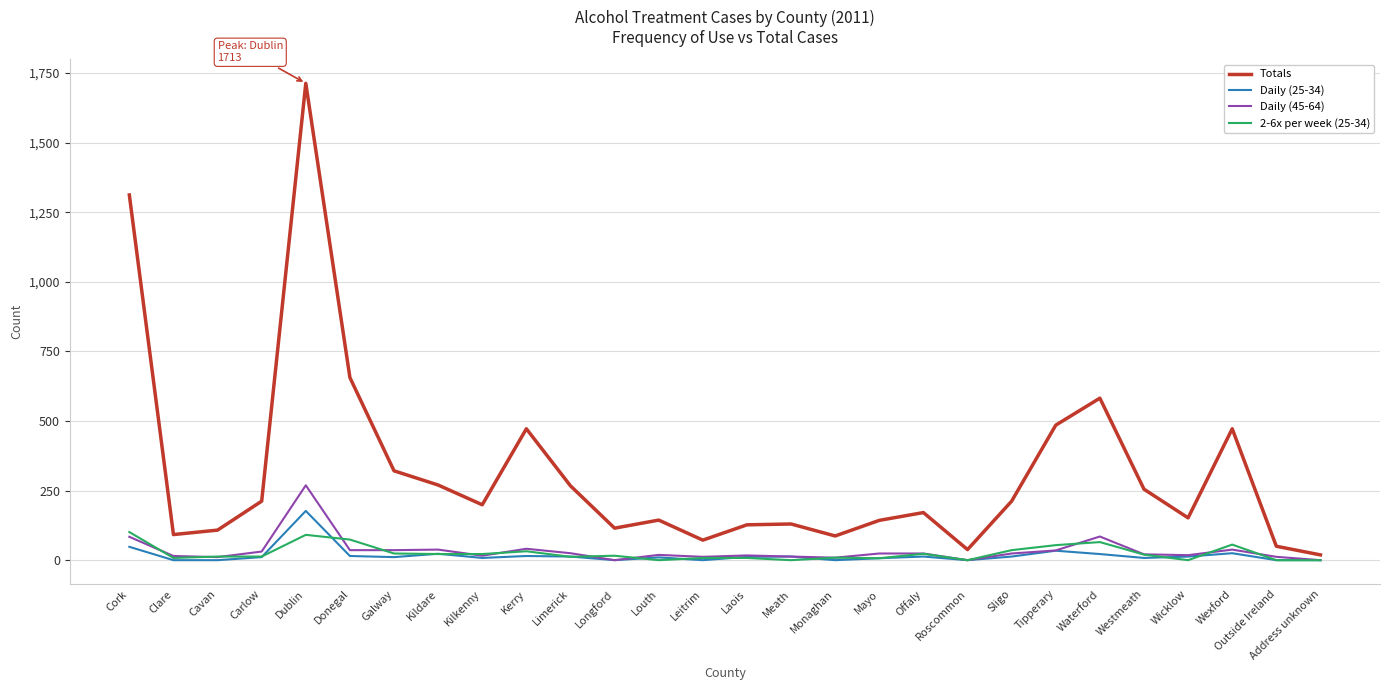

What is the average value of the Totals series?

317